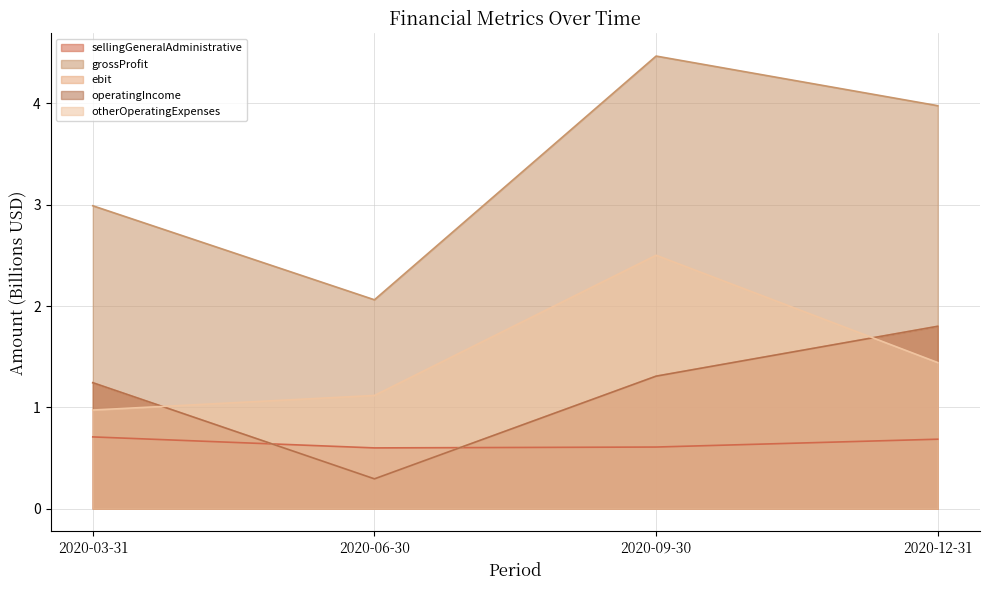

List the labels in order of operatingIncome value, largest first.

2020-12-31, 2020-09-30, 2020-03-31, 2020-06-30